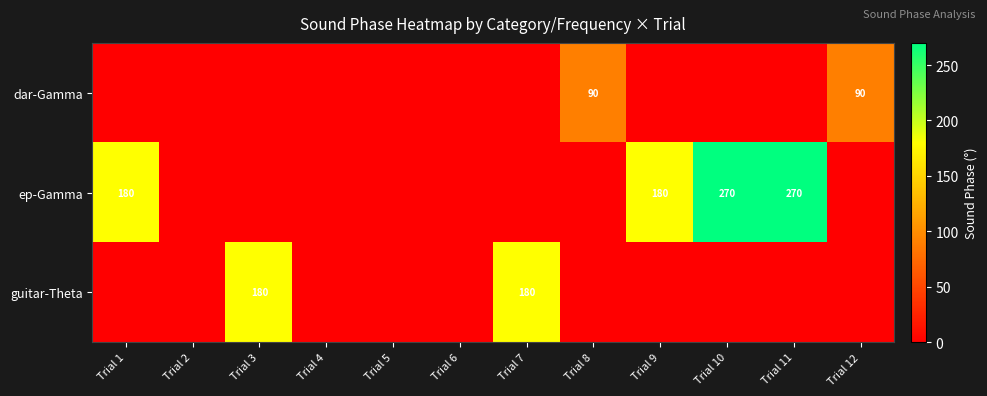

Rank the series at Trial 4 from lowest to highest value.

dar-Gamma, ep-Gamma, guitar-Theta